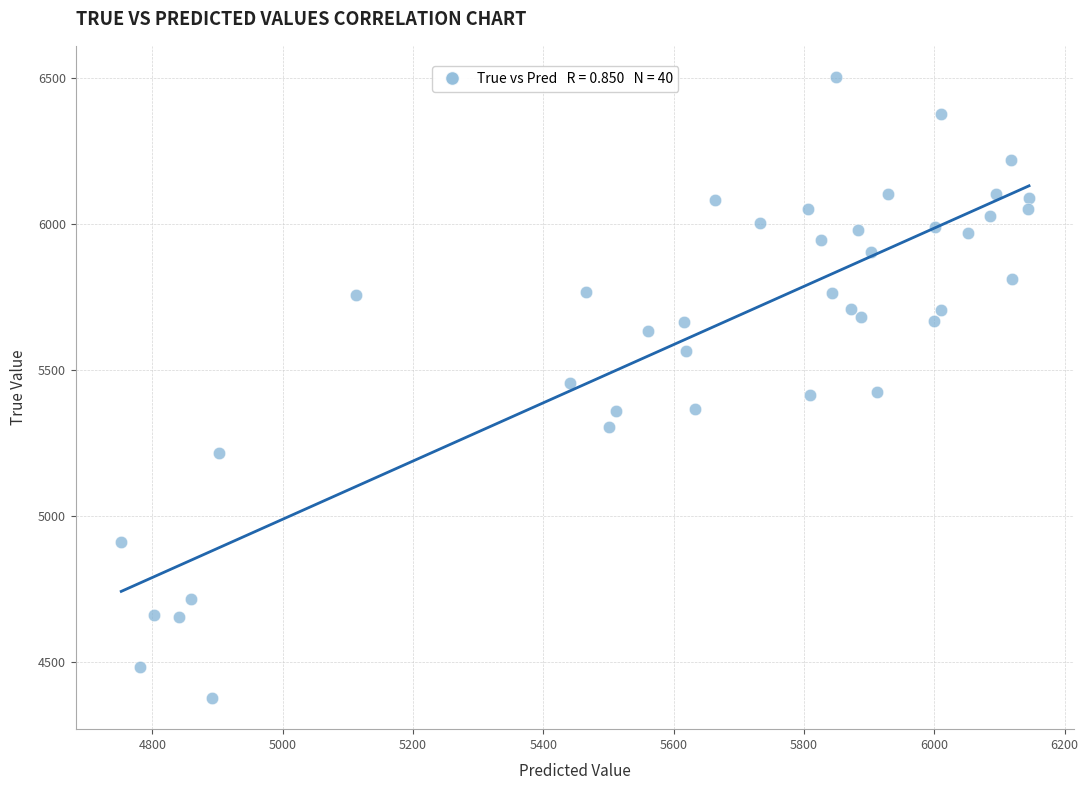

What is the range of Y values (max minus min)?

2128